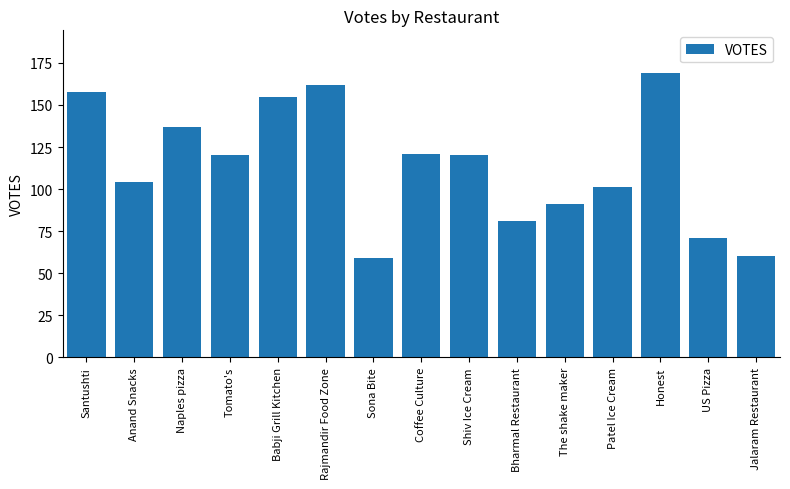

Reading right to left, list all the values displayed in this chart.

60	71	169	101	91	81	120	121	59	162	155	120	137	104	158